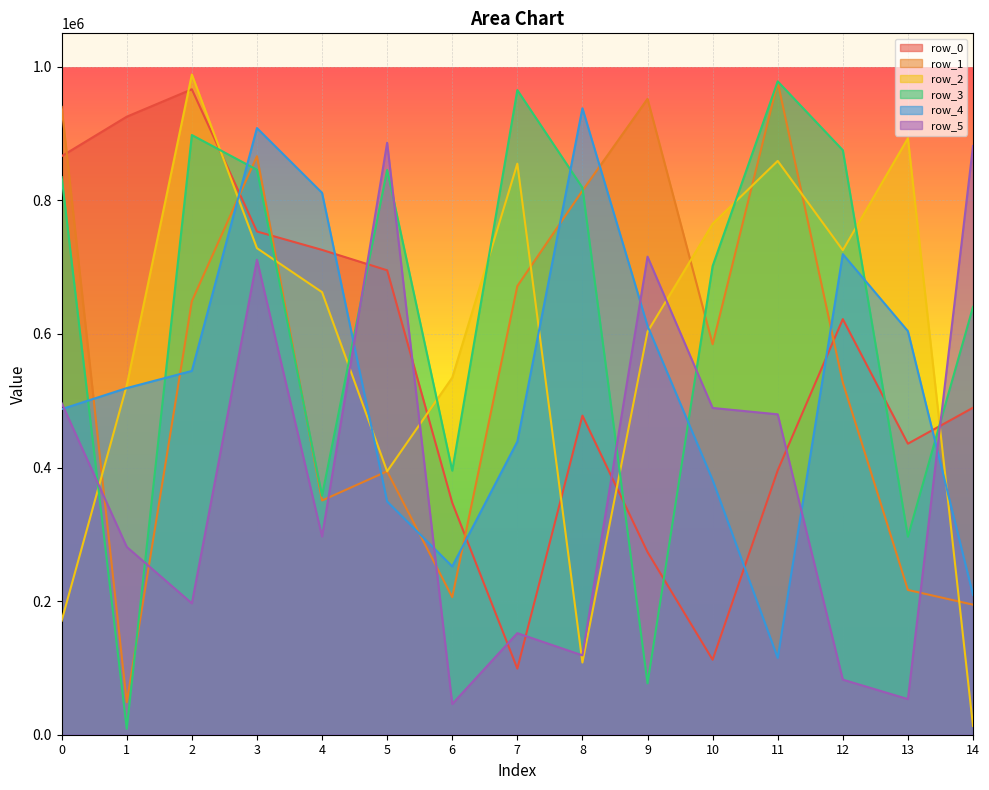

How many interior local valleys does the row_3 series have?

5